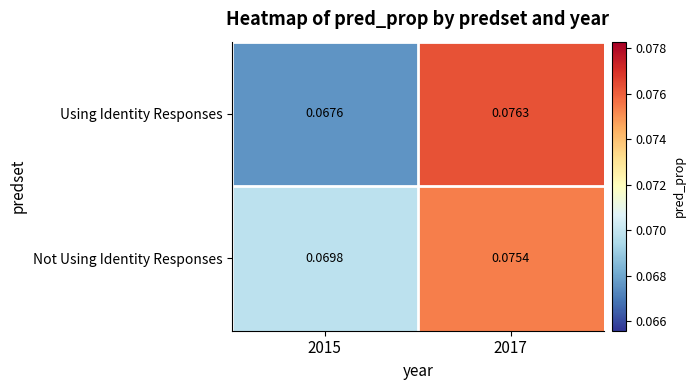

Which series has the widest spread of values?

Using Identity Responses